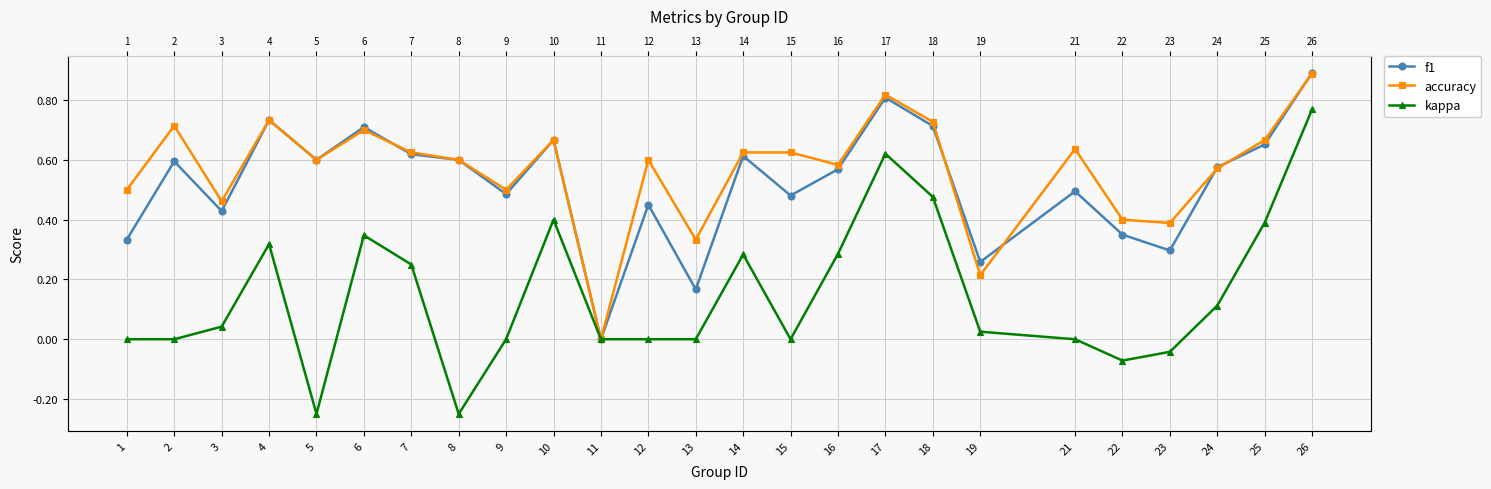

What is the difference between the second highest and minimum values in the kappa series?

0.9